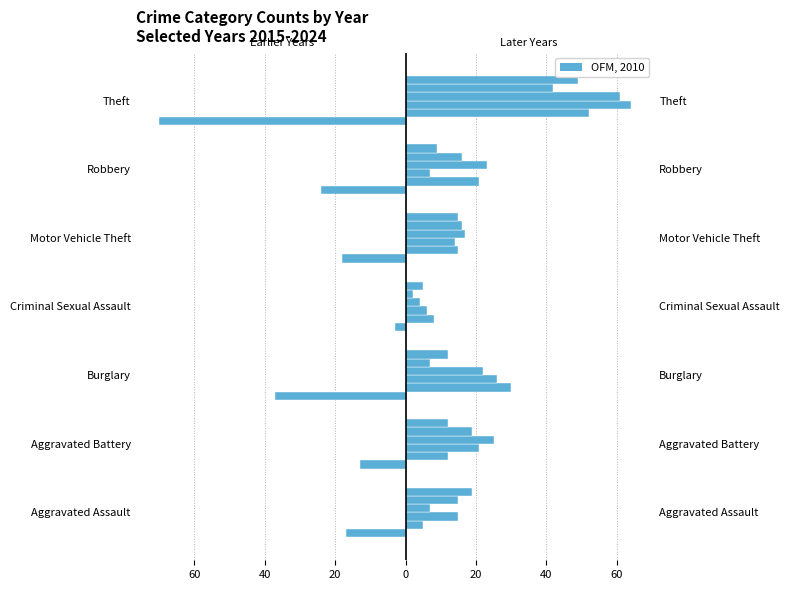

Reading right to left, transcribe all the data shown in this chart.

2015: Theft=-70	Robbery=-24	Motor Vehicle Theft=-18	Criminal Sexual Assault=-3	Burglary=-37	Aggravated Battery=-13	Aggravated Assault=-17
2017: Theft=52	Robbery=21	Motor Vehicle Theft=15	Criminal Sexual Assault=8	Burglary=30	Aggravated Battery=12	Aggravated Assault=5
2019: Theft=64	Robbery=7	Motor Vehicle Theft=14	Criminal Sexual Assault=6	Burglary=26	Aggravated Battery=21	Aggravated Assault=15
2020: Theft=61	Robbery=23	Motor Vehicle Theft=17	Criminal Sexual Assault=4	Burglary=22	Aggravated Battery=25	Aggravated Assault=7
2022: Theft=42	Robbery=16	Motor Vehicle Theft=16	Criminal Sexual Assault=2	Burglary=7	Aggravated Battery=19	Aggravated Assault=15
2024: Theft=49	Robbery=9	Motor Vehicle Theft=15	Criminal Sexual Assault=5	Burglary=12	Aggravated Battery=12	Aggravated Assault=19